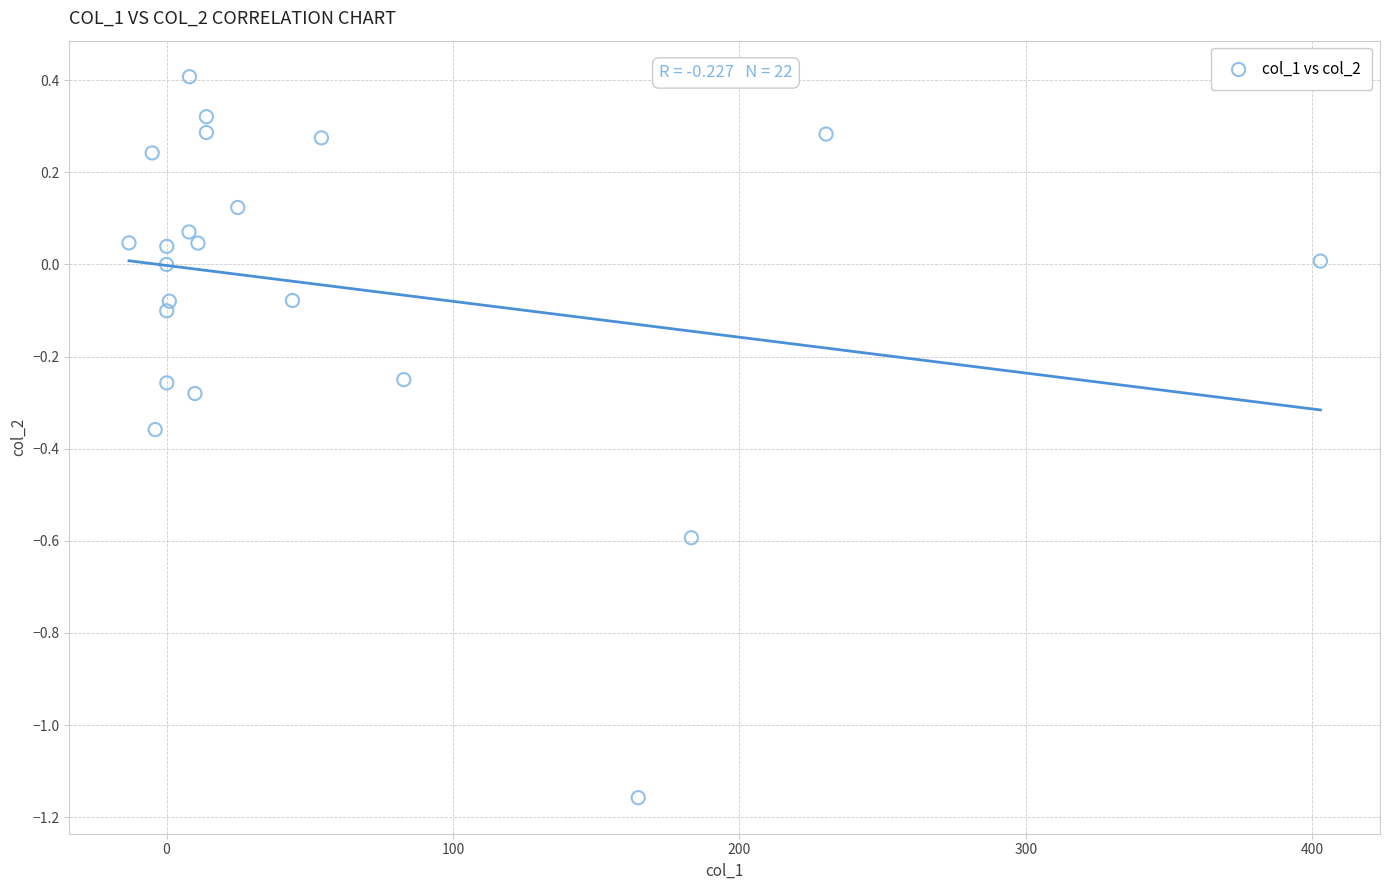

What is the range of Y values (max minus min)?

1.6